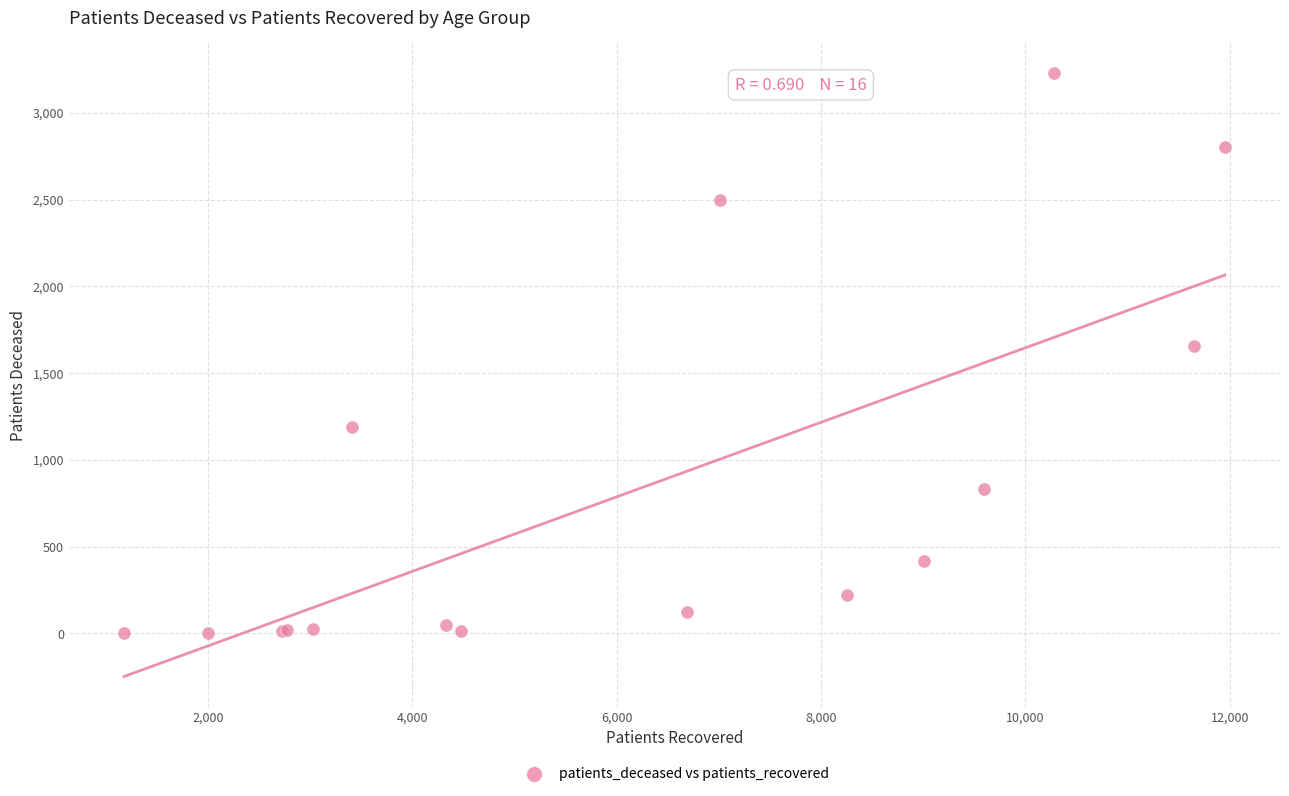

What Y value in the scatter plot is closest to 1615?

1655